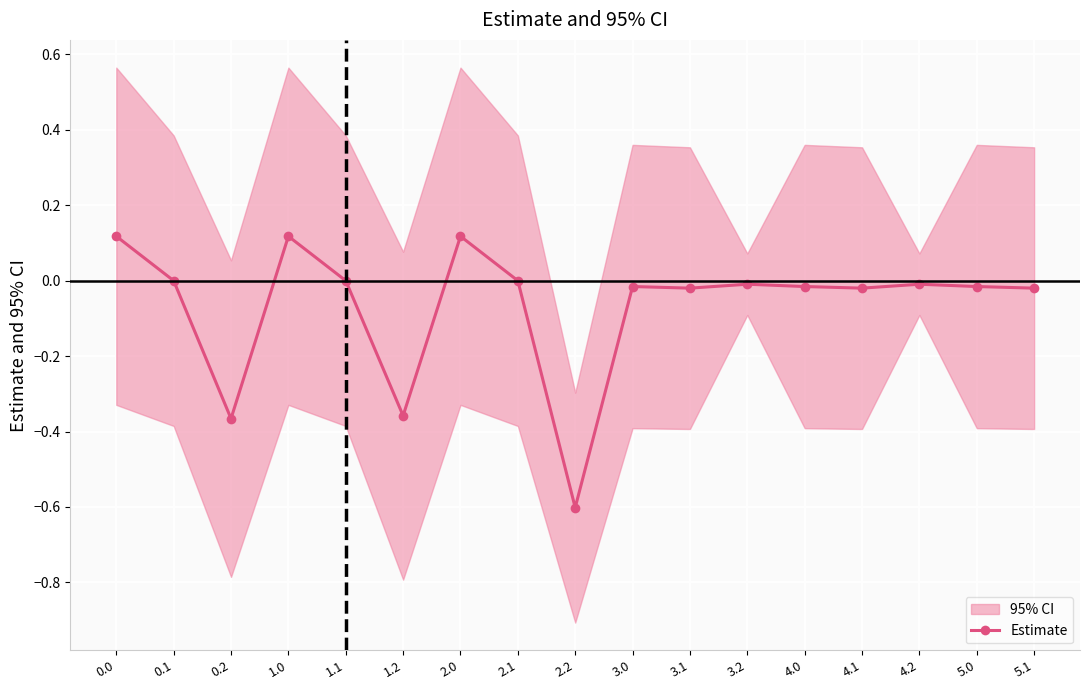

What is the lowest value of the Estimate series?

-0.6